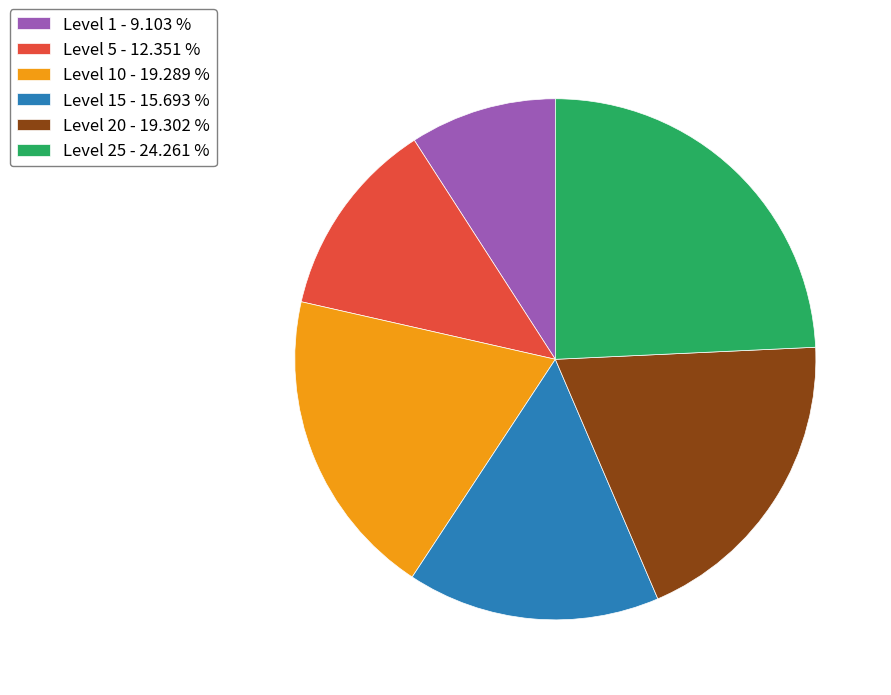

Is the sum of Level 5 - 12.351 % and Level 10 - 19.289 % greater than half?

No